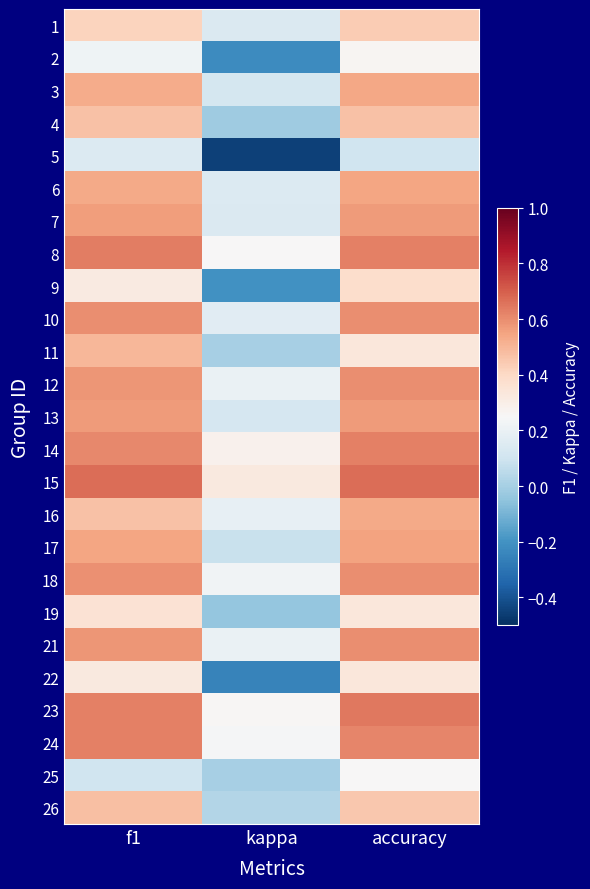

Reading left to right, what are all the values shown in this chart?

1: f1=0.4	kappa=0.1	accuracy=0.4
2: f1=0.2	kappa=-0.2	accuracy=0.3
3: f1=0.5	kappa=0.1	accuracy=0.5
4: f1=0.5	kappa=-0.0	accuracy=0.5
5: f1=0.1	kappa=-0.5	accuracy=0.1
6: f1=0.5	kappa=0.1	accuracy=0.5
7: f1=0.6	kappa=0.1	accuracy=0.6
8: f1=0.6	kappa=0.2	accuracy=0.6
9: f1=0.3	kappa=-0.2	accuracy=0.4
10: f1=0.6	kappa=0.2	accuracy=0.6
11: f1=0.5	kappa=0.0	accuracy=0.3
12: f1=0.6	kappa=0.2	accuracy=0.6
13: f1=0.6	kappa=0.1	accuracy=0.6
14: f1=0.6	kappa=0.3	accuracy=0.6
15: f1=0.7	kappa=0.3	accuracy=0.7
16: f1=0.5	kappa=0.2	accuracy=0.5
17: f1=0.5	kappa=0.1	accuracy=0.6
18: f1=0.6	kappa=0.2	accuracy=0.6
19: f1=0.4	kappa=-0.0	accuracy=0.3
21: f1=0.6	kappa=0.2	accuracy=0.6
22: f1=0.3	kappa=-0.2	accuracy=0.3
23: f1=0.6	kappa=0.3	accuracy=0.6
24: f1=0.6	kappa=0.2	accuracy=0.6
25: f1=0.1	kappa=0.0	accuracy=0.2
26: f1=0.5	kappa=0.0	accuracy=0.5